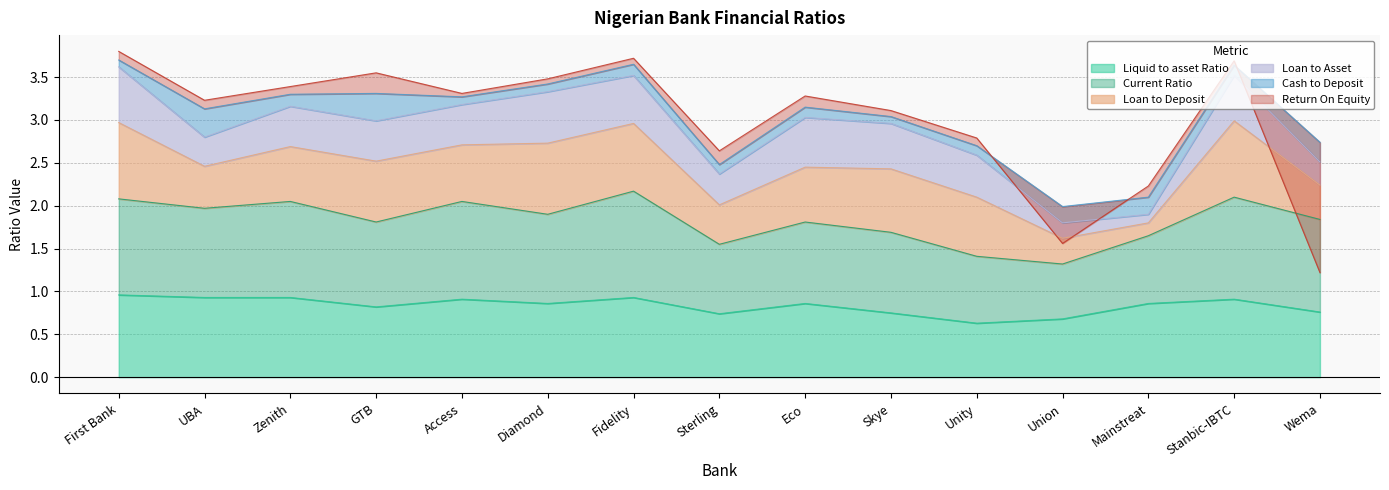

How many data points does each series have?

15